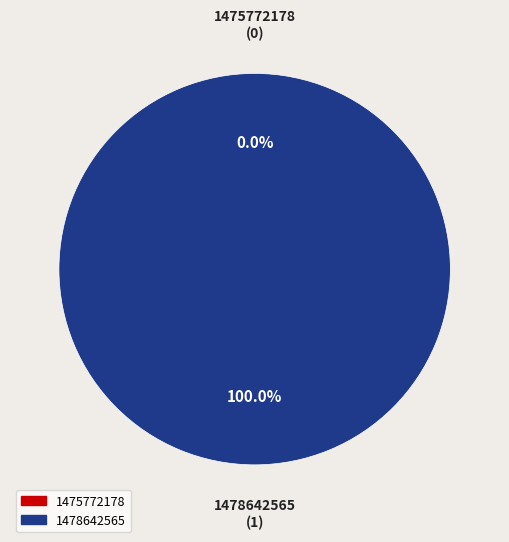

To the nearest percent, what percentage of the pie is 1478642565?

100%